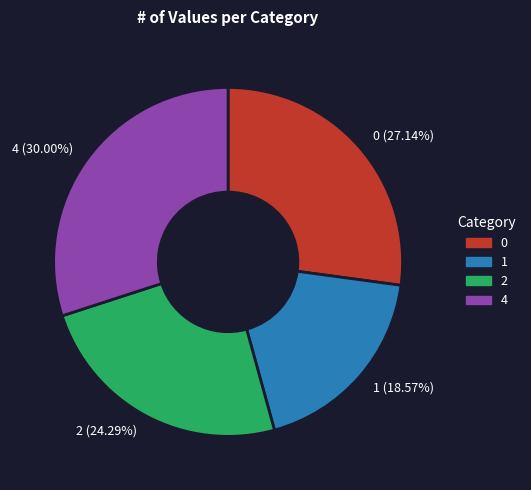

Rank the categories by value from highest to lowest.

4, 0, 2, 1